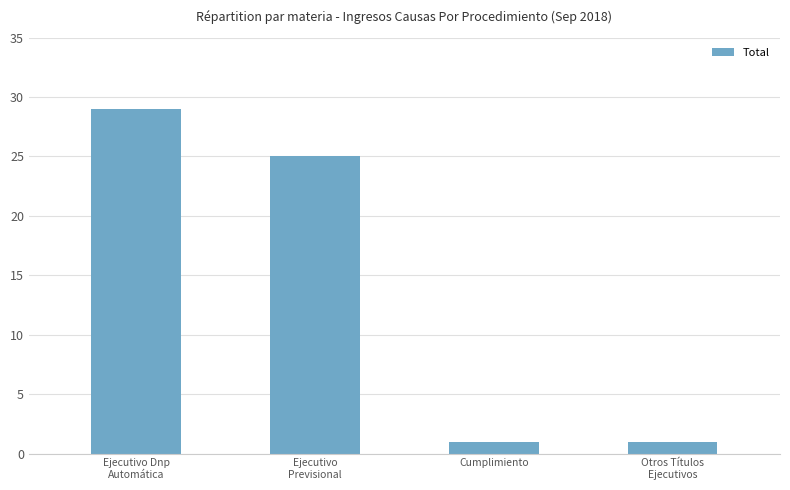

Reading right to left, extract all data points from this chart.

Otros Títulos
Ejecutivos=1	Cumplimiento=1	Ejecutivo
Previsional=25	Ejecutivo Dnp
Automática=29